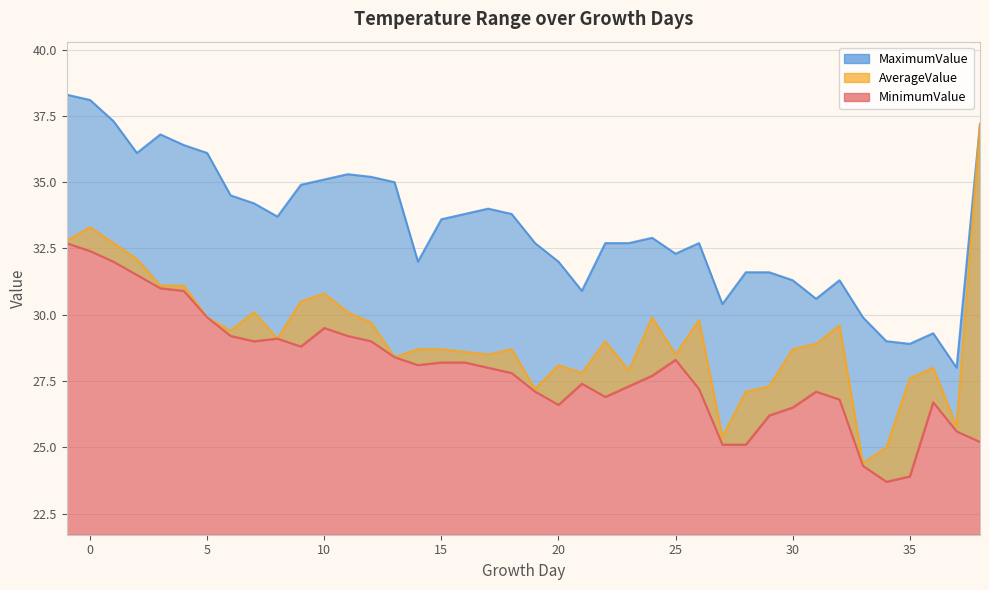

What is the sum of all AverageValue values?

1167.5